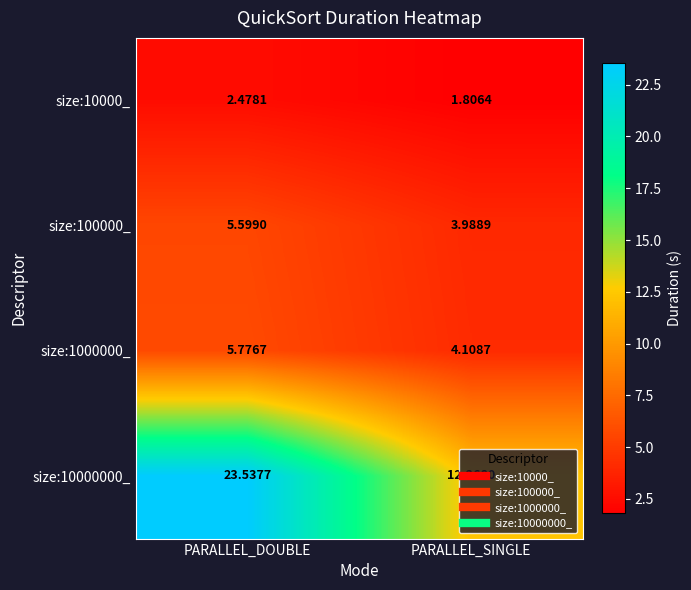

At which label is size:10000000_ closest to 17?

PARALLEL_SINGLE